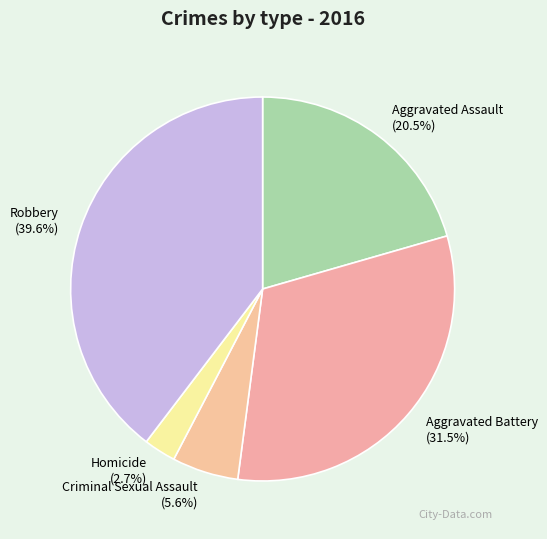

Rank the categories by value from highest to lowest.

Robbery, Aggravated Battery, Aggravated Assault, Criminal Sexual Assault, Homicide